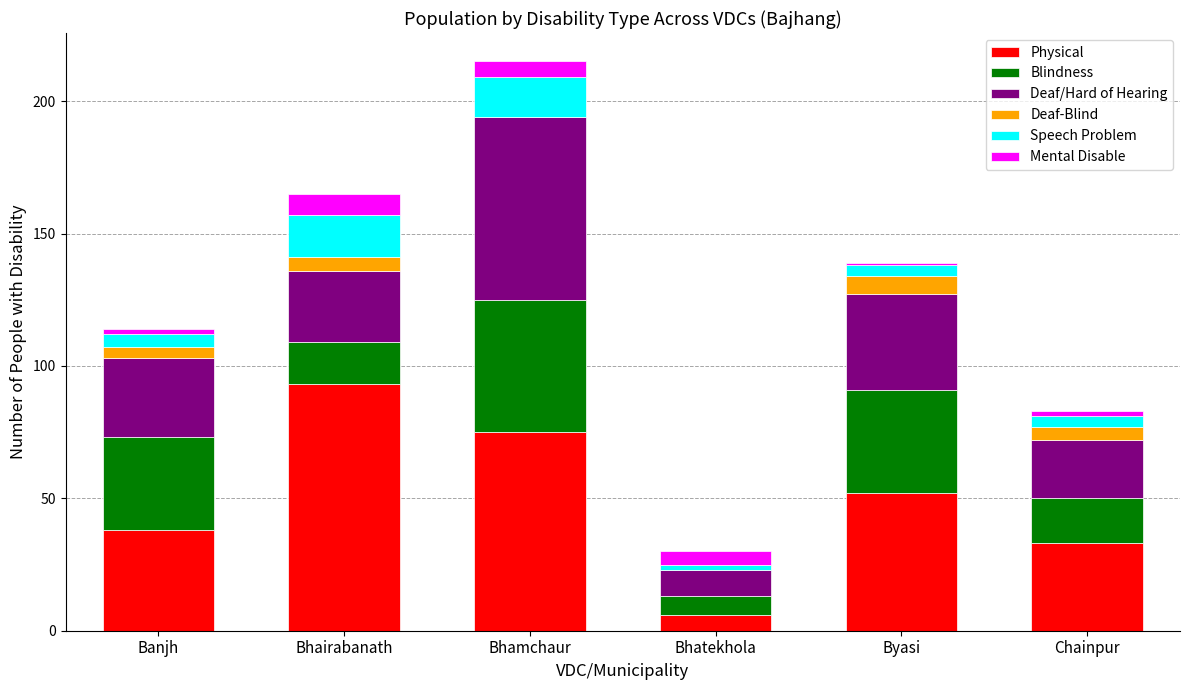

Are the bars horizontal?

No